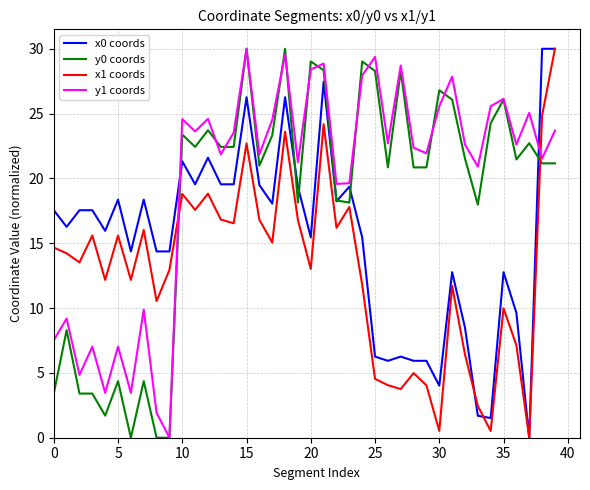

Which series has the largest total across all categories?

y1 coords